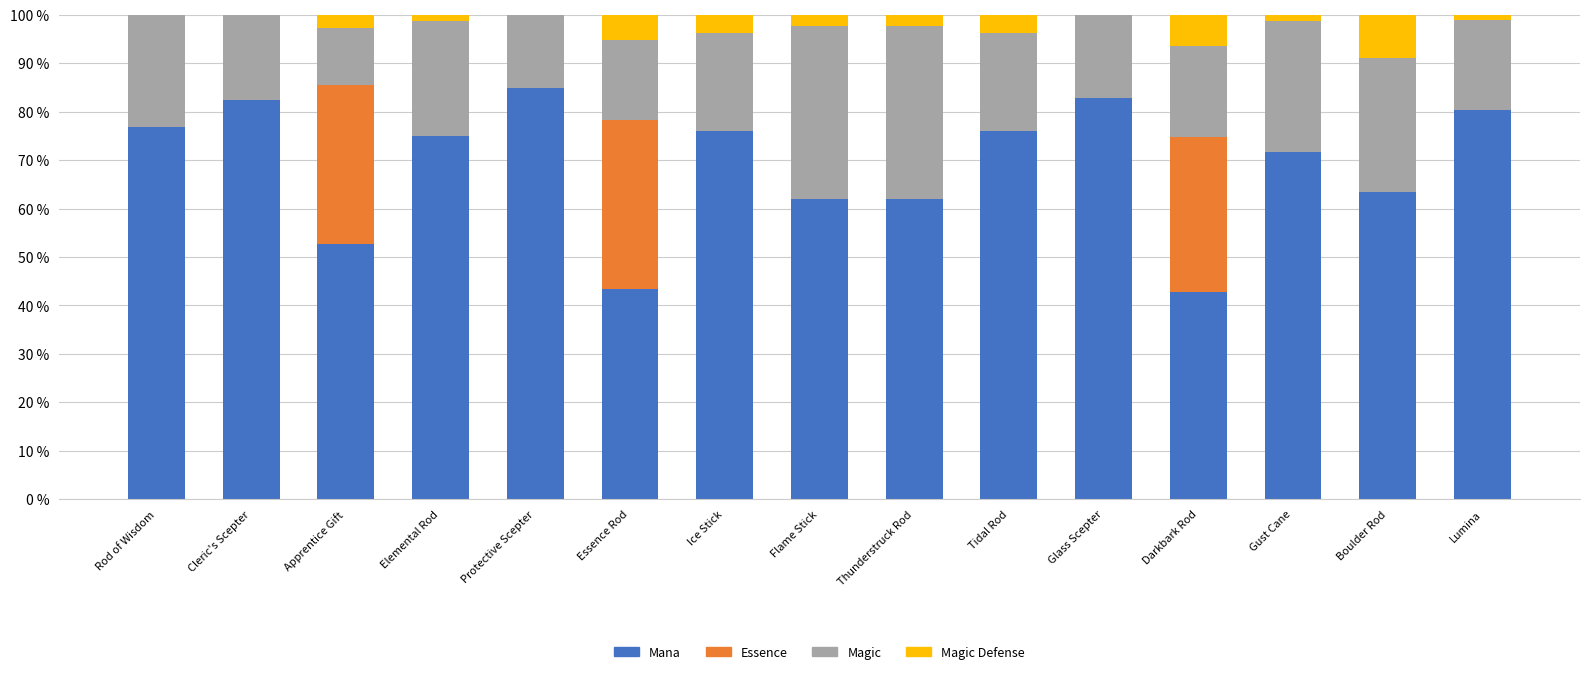

What is the sum of all Mana values?

1032.4